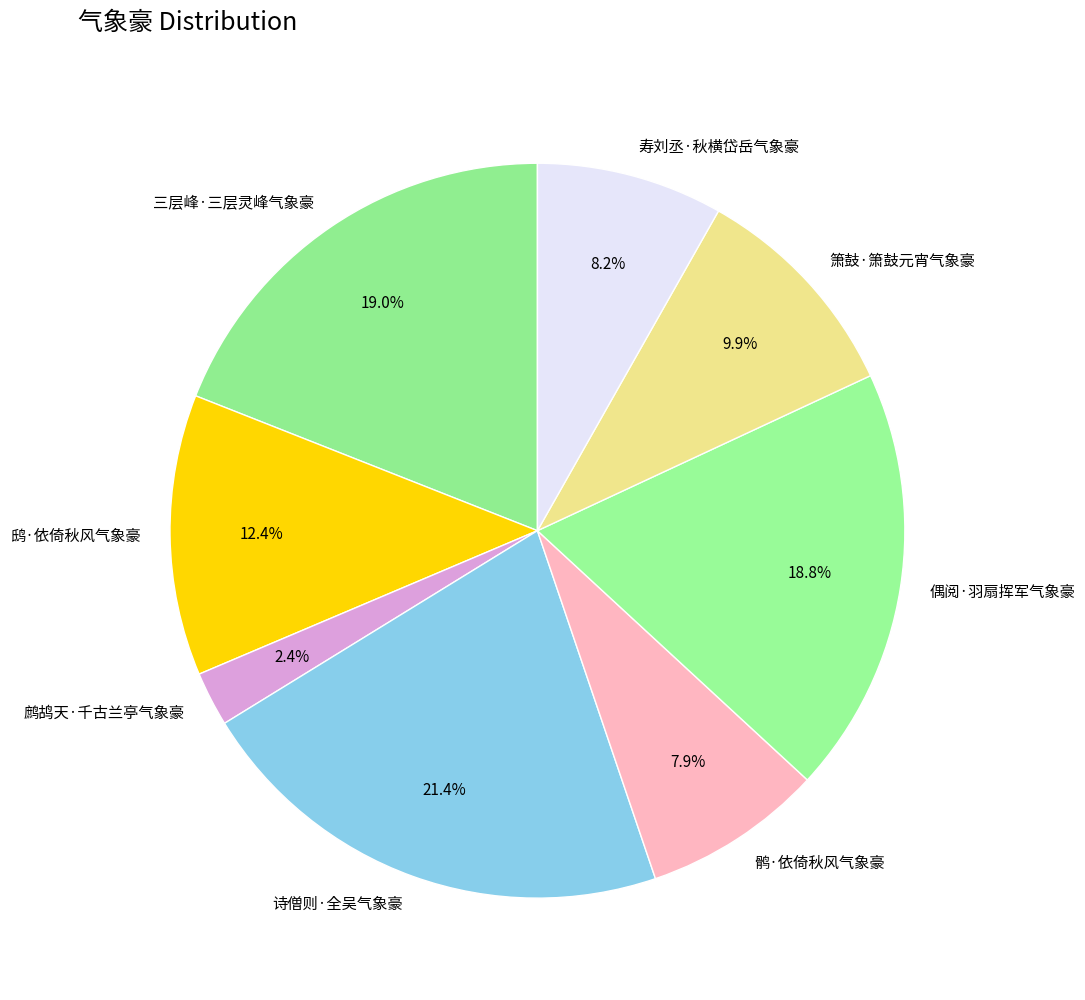

Combined, what portion of the pie is 诗僧则·全吴气象豪 and 鹧鸪天·千古兰亭气象豪?

23.8%